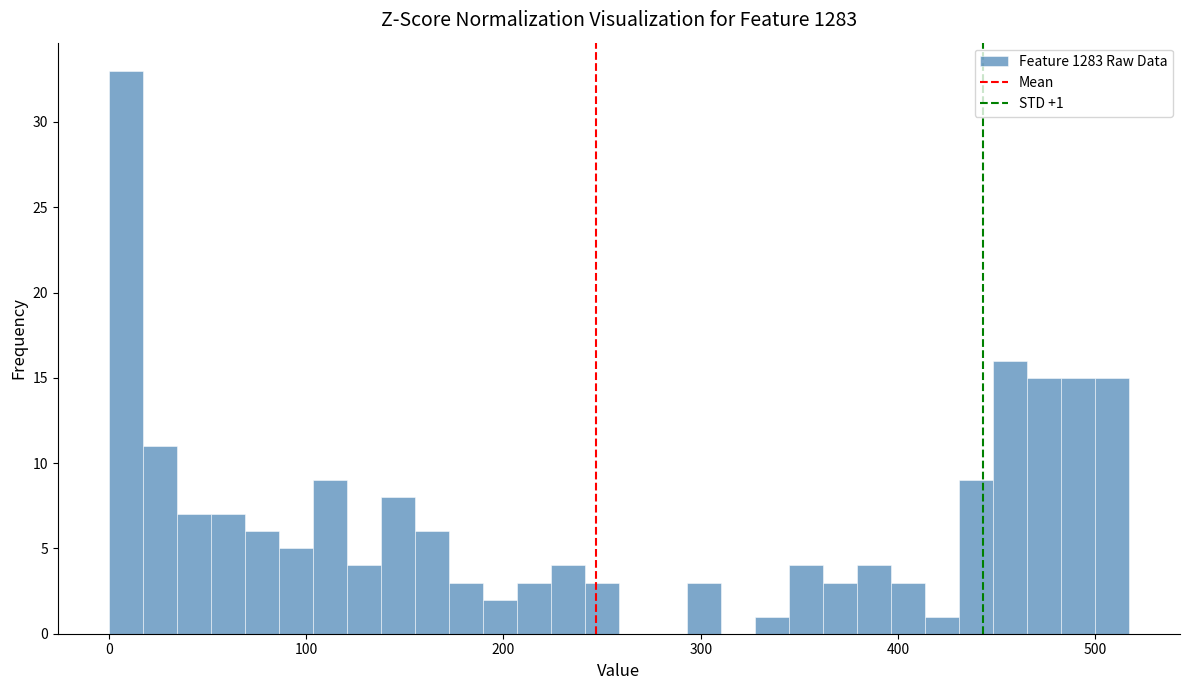

Around what value on the x-axis is the tallest bar? Give the approximate position of its centre, as read against the axis.

10